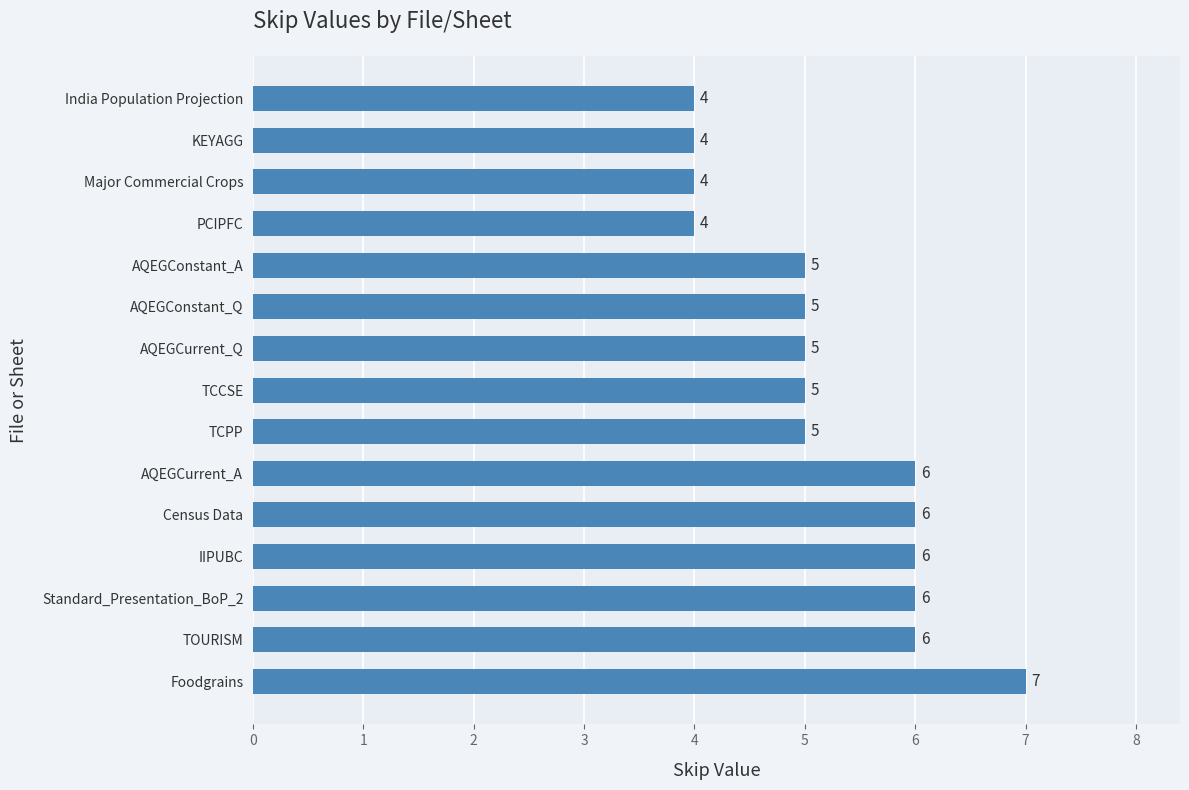

Read the value at AQEGConstant_Q.

5